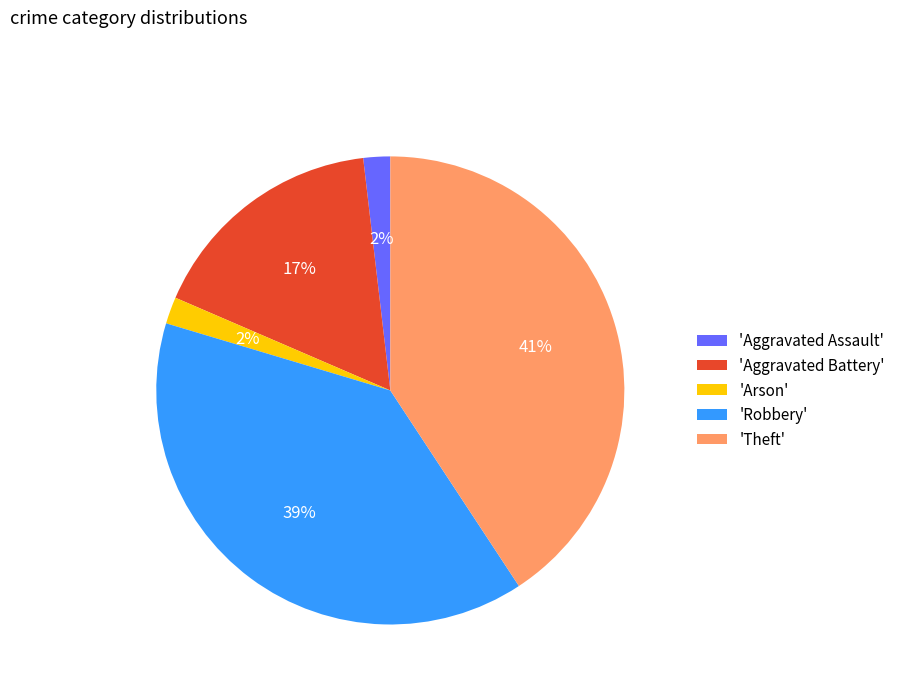

To the nearest percent, what is the difference between the largest and smallest slice percentages?

39%